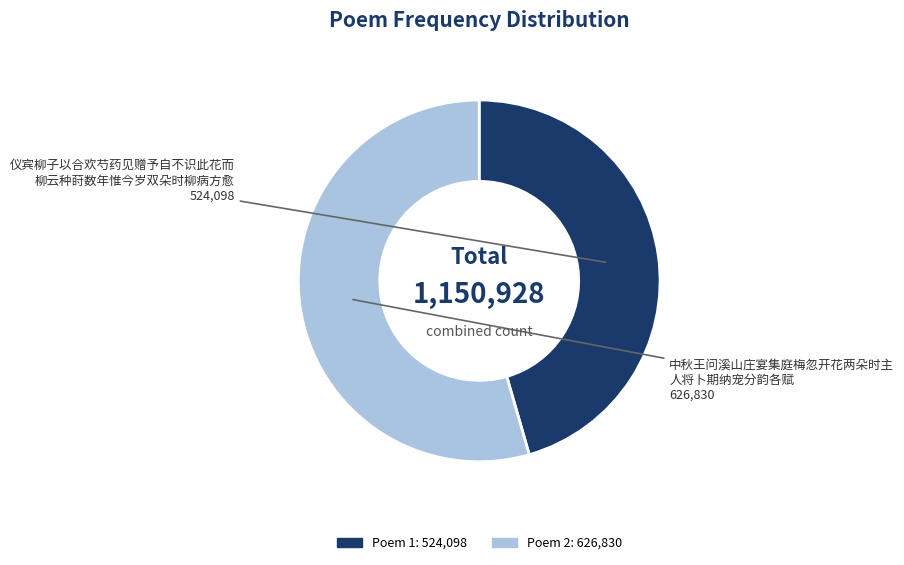

Does any single category account for the majority?

Yes